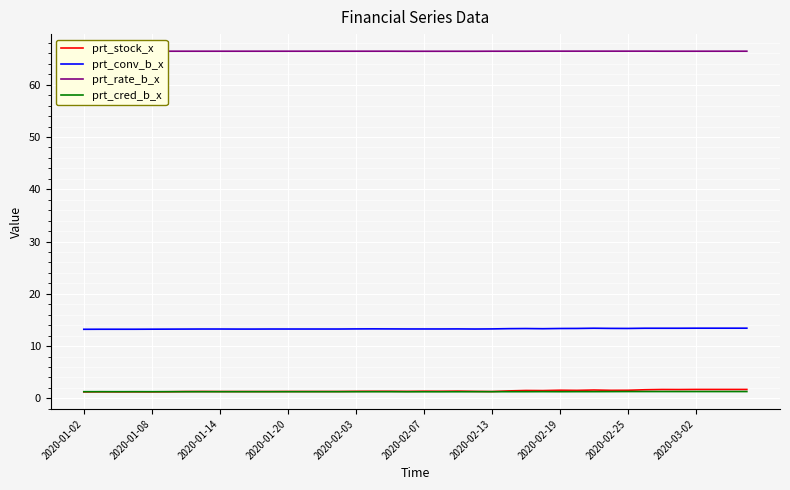

Reading left to right, extract all data points from this chart.

prt_stock_x: 1.2	1.2	1.2	1.2	1.2	1.3	1.3	1.3	1.3	1.3	1.3	1.3	1.3	1.3	1.3	1.3	1.3	1.4	1.4	1.3	1.4	1.4	1.4	1.3	1.3	1.4	1.5	1.5	1.6	1.5	1.6	1.5	1.5	1.6	1.7	1.7	1.7	1.7	1.7	1.7
prt_conv_b_x: 13.2	13.2	13.2	13.2	13.2	13.2	13.2	13.3	13.3	13.2	13.2	13.3	13.3	13.3	13.3	13.3	13.3	13.3	13.3	13.3	13.3	13.3	13.3	13.3	13.3	13.3	13.3	13.3	13.4	13.4	13.4	13.4	13.4	13.4	13.4	13.4	13.4	13.4	13.4	13.4
prt_rate_b_x: 66.4	66.4	66.4	66.4	66.4	66.4	66.4	66.4	66.4	66.4	66.4	66.4	66.4	66.4	66.4	66.4	66.4	66.4	66.4	66.4	66.4	66.4	66.4	66.4	66.4	66.4	66.4	66.4	66.4	66.4	66.4	66.4	66.4	66.4	66.4	66.4	66.4	66.4	66.4	66.4
prt_cred_b_x: 1.3	1.3	1.3	1.3	1.3	1.3	1.3	1.3	1.3	1.3	1.3	1.3	1.3	1.3	1.3	1.3	1.3	1.3	1.3	1.3	1.3	1.3	1.3	1.3	1.3	1.3	1.3	1.3	1.3	1.3	1.3	1.3	1.3	1.3	1.3	1.3	1.3	1.3	1.3	1.3